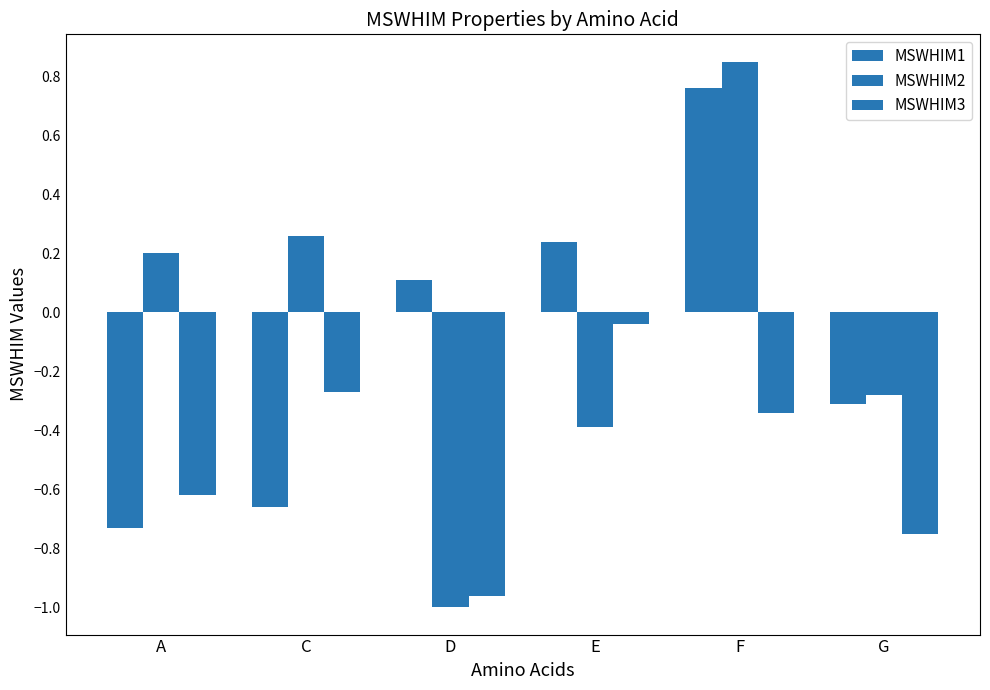

What is the difference between the maximum and minimum values in the MSWHIM2 series?

1.9